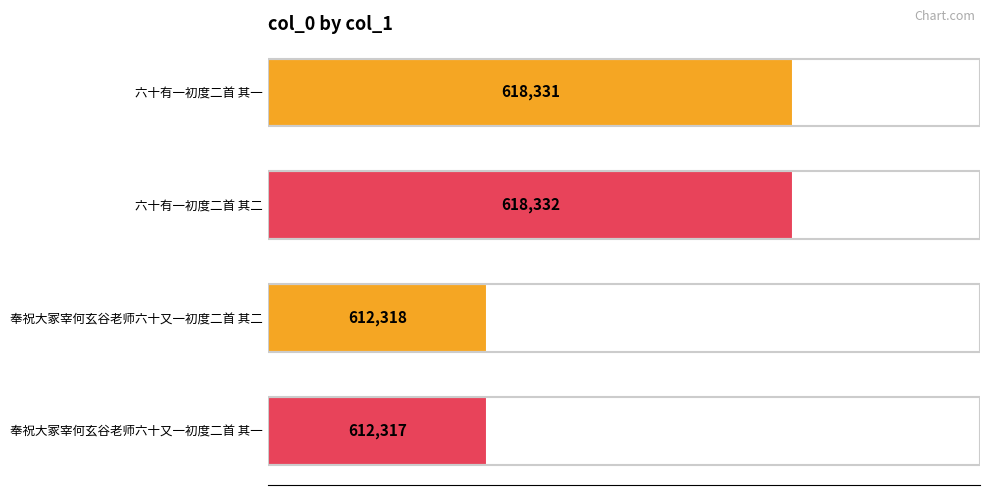

Are the bars grouped side by side (vs. stacked)?

No